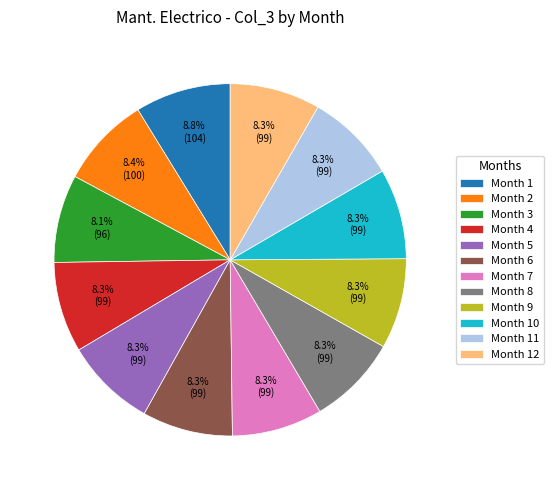

Approximately how many times larger is the value at Month 4 compared to Month 11?

1.0